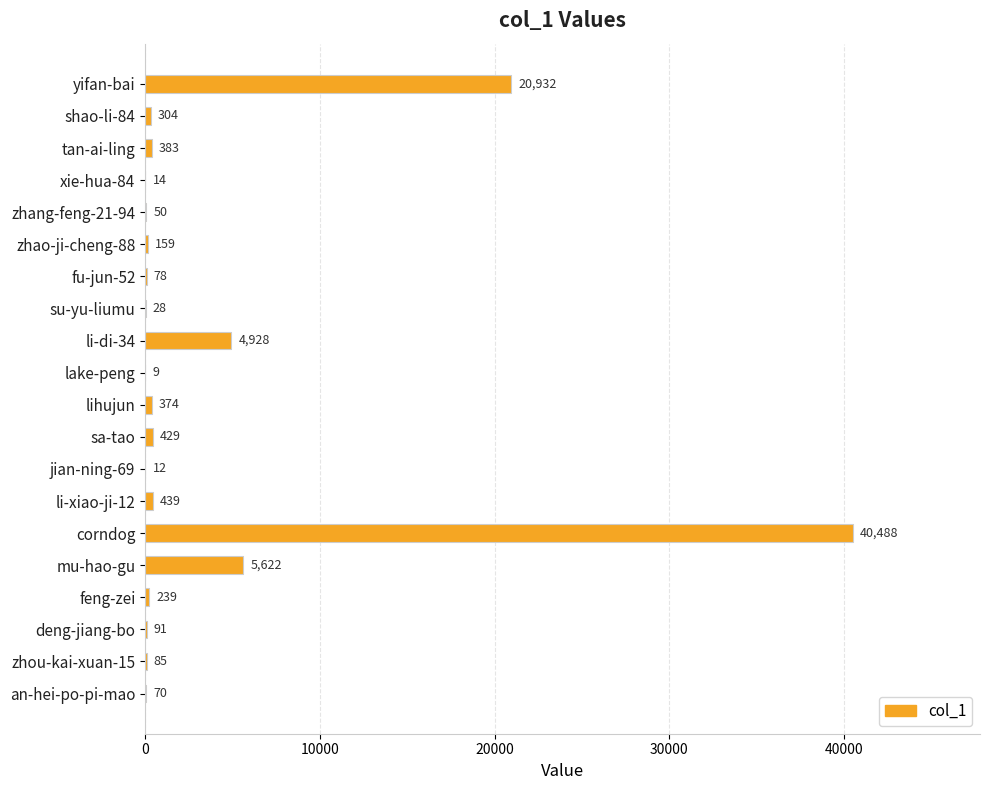

Which category has the highest value across all series?

corndog